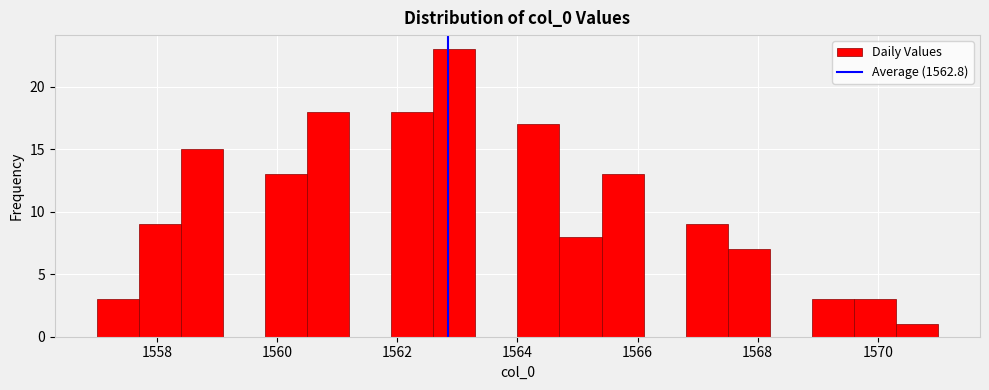

Read against the x-axis, roughly where is the centre of the tallest bar?

1563.0